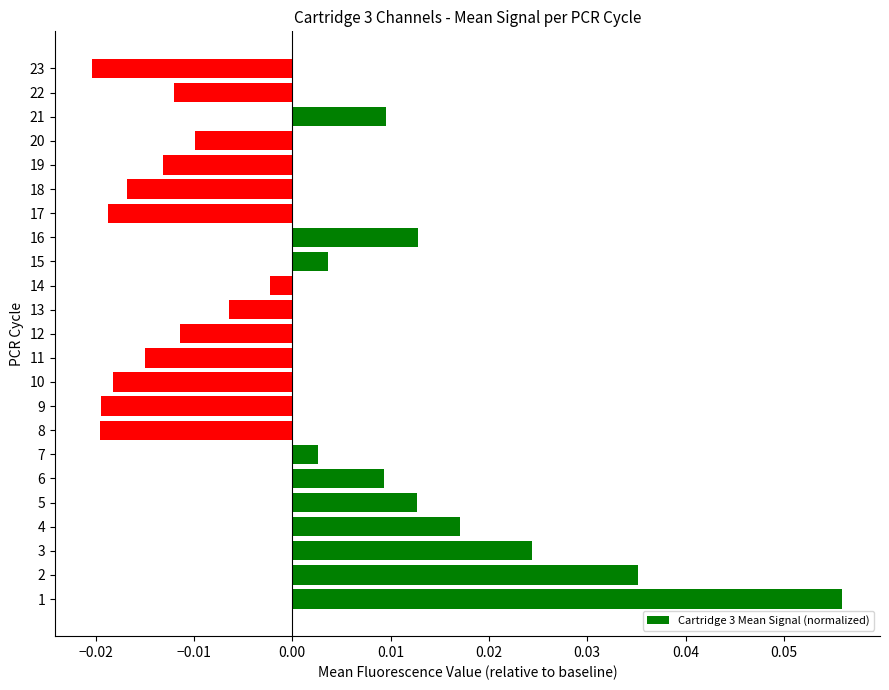

Between 21 and 11, which is larger?

21